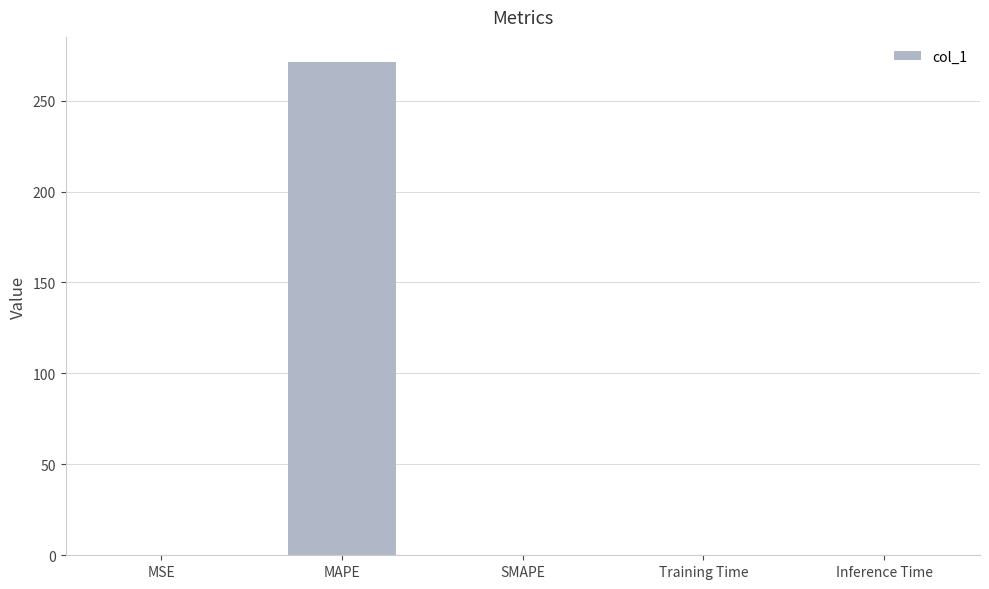

What is the change in value from MAPE to SMAPE?

-271.5